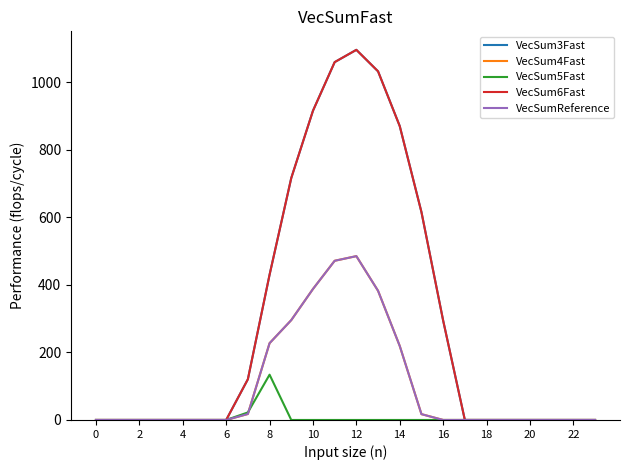

Does the chart display data point markers on the line(s)?

No